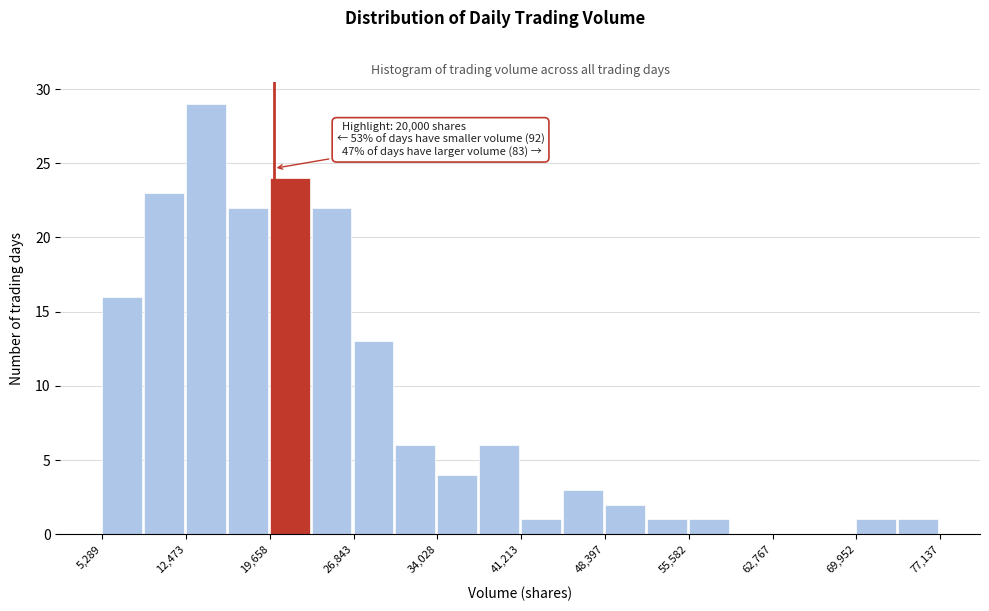

Around what value on the x-axis is the tallest bar? Give the approximate position of its centre, as read against the axis.

14000